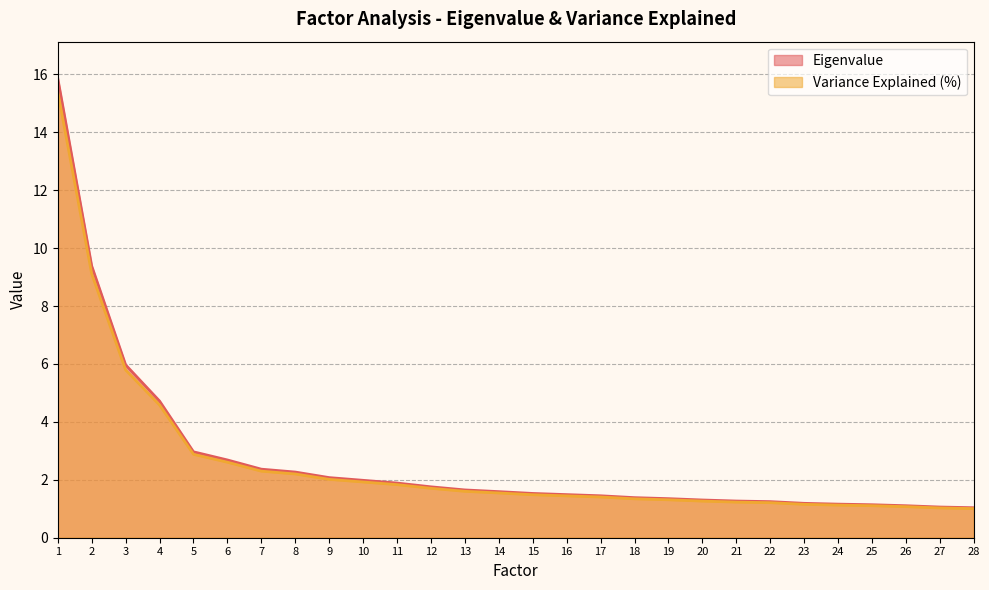

Reading left to right, list all the values displayed in this chart.

Eigenvalue: 1=15.9	2=9.4	3=6.0	4=4.7	5=3.0	6=2.7	7=2.4	8=2.3	9=2.1	10=2.0	11=1.9	12=1.8	13=1.6	14=1.6	15=1.5	16=1.5	17=1.4	18=1.4	19=1.3	20=1.3	21=1.3	22=1.2	23=1.2	24=1.2	25=1.1	26=1.1	27=1.1	28=1.0
Variance Explained (%): 1=15.4	2=9.1	3=5.8	4=4.6	5=2.9	6=2.6	7=2.3	8=2.2	9=2.0	10=1.9	11=1.8	12=1.7	13=1.6	14=1.5	15=1.5	16=1.4	17=1.4	18=1.3	19=1.3	20=1.3	21=1.2	22=1.2	23=1.2	24=1.1	25=1.1	26=1.1	27=1.0	28=1.0